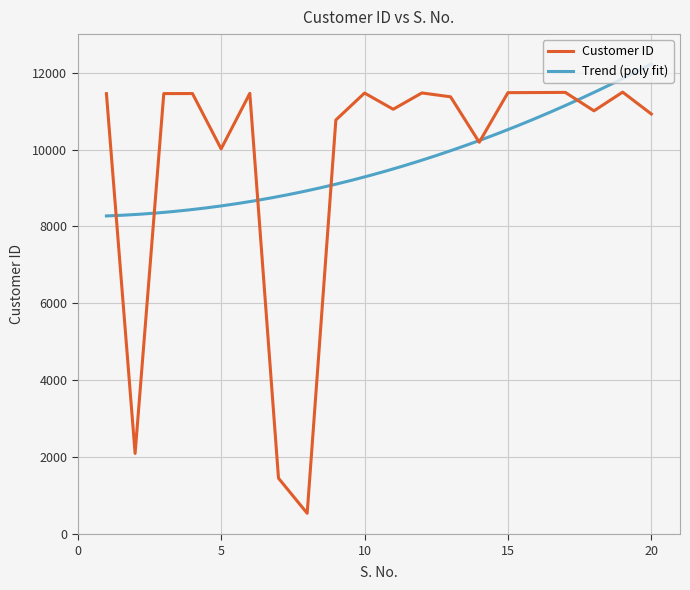

Is it true that the value at 10 is 11468?

True